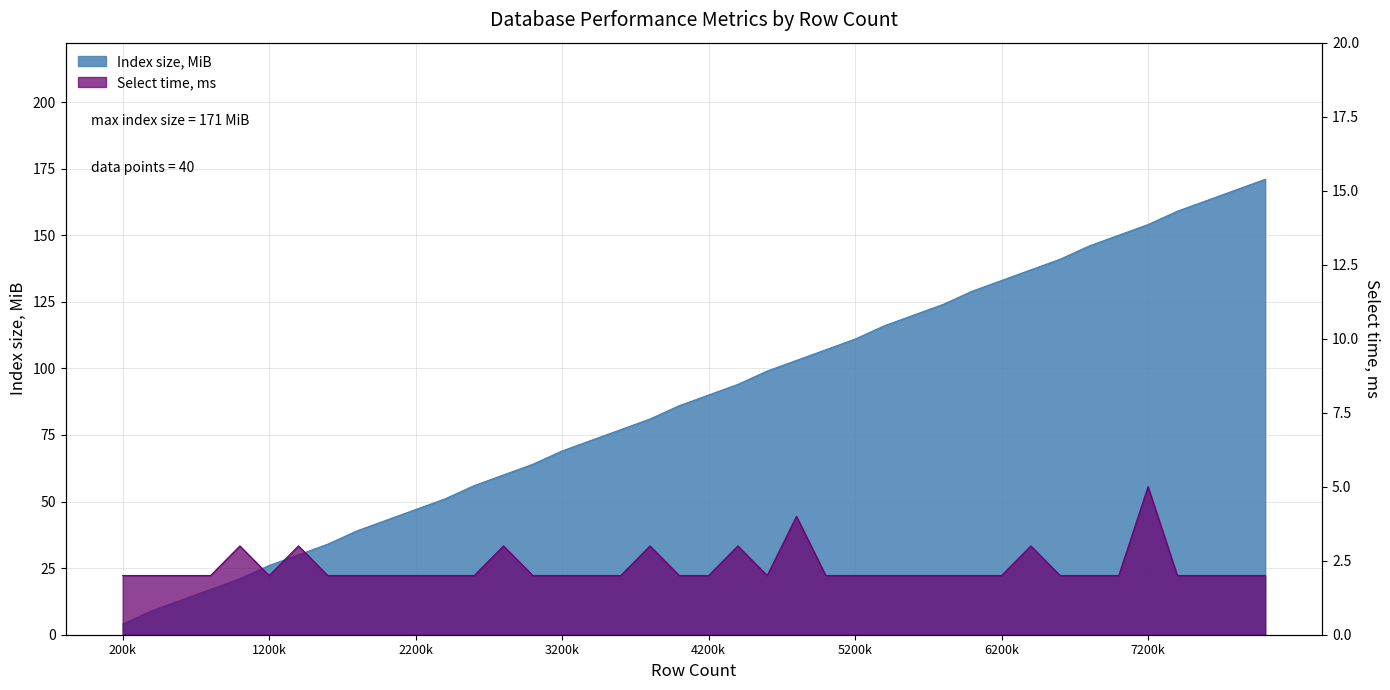

Where is Select time, ms nearest to the value 3?

1000k